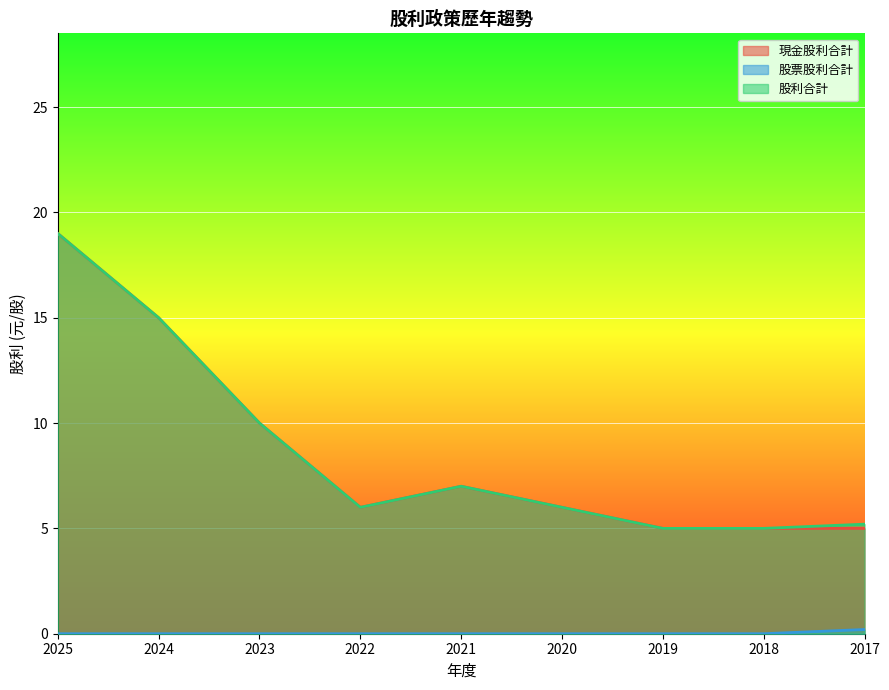

Reading left to right, what are all the values shown in this chart?

現金股利合計: 2025=19.0	2024=15.0	2023=10.0	2022=6.0	2021=7.0	2020=6.0	2019=5.0	2018=5.0	2017=5.0
股票股利合計: 2025=0.0	2024=0.0	2023=0.0	2022=0.0	2021=0.0	2020=0.0	2019=0.0	2018=0.0	2017=0.2
股利合計: 2025=19.0	2024=15.0	2023=10.0	2022=6.0	2021=7.0	2020=6.0	2019=5.0	2018=5.0	2017=5.2